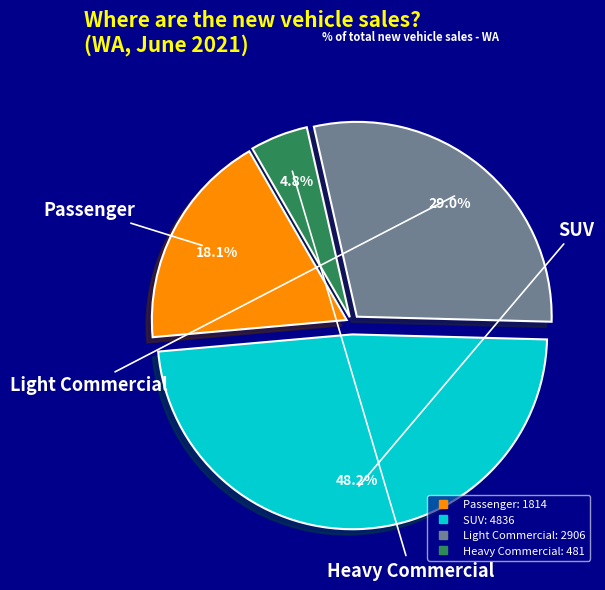

Which has a higher value, Heavy Commercial or Passenger?

Passenger